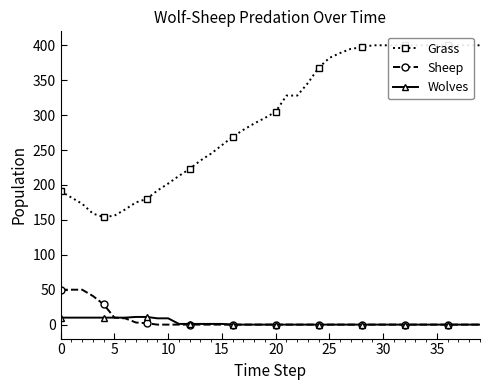

What is the difference between the maximum and minimum values in the Wolves series?

11